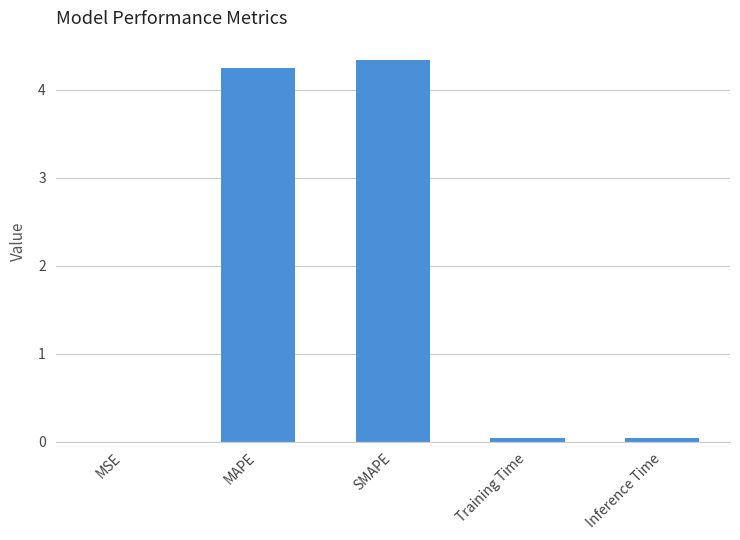

Are the bars grouped side by side (vs. stacked)?

No